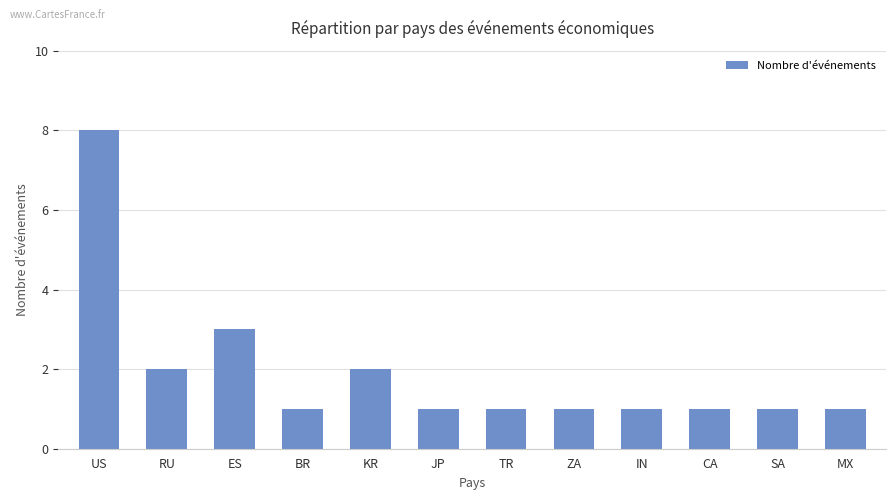

What is the difference between the maximum and minimum values?

7